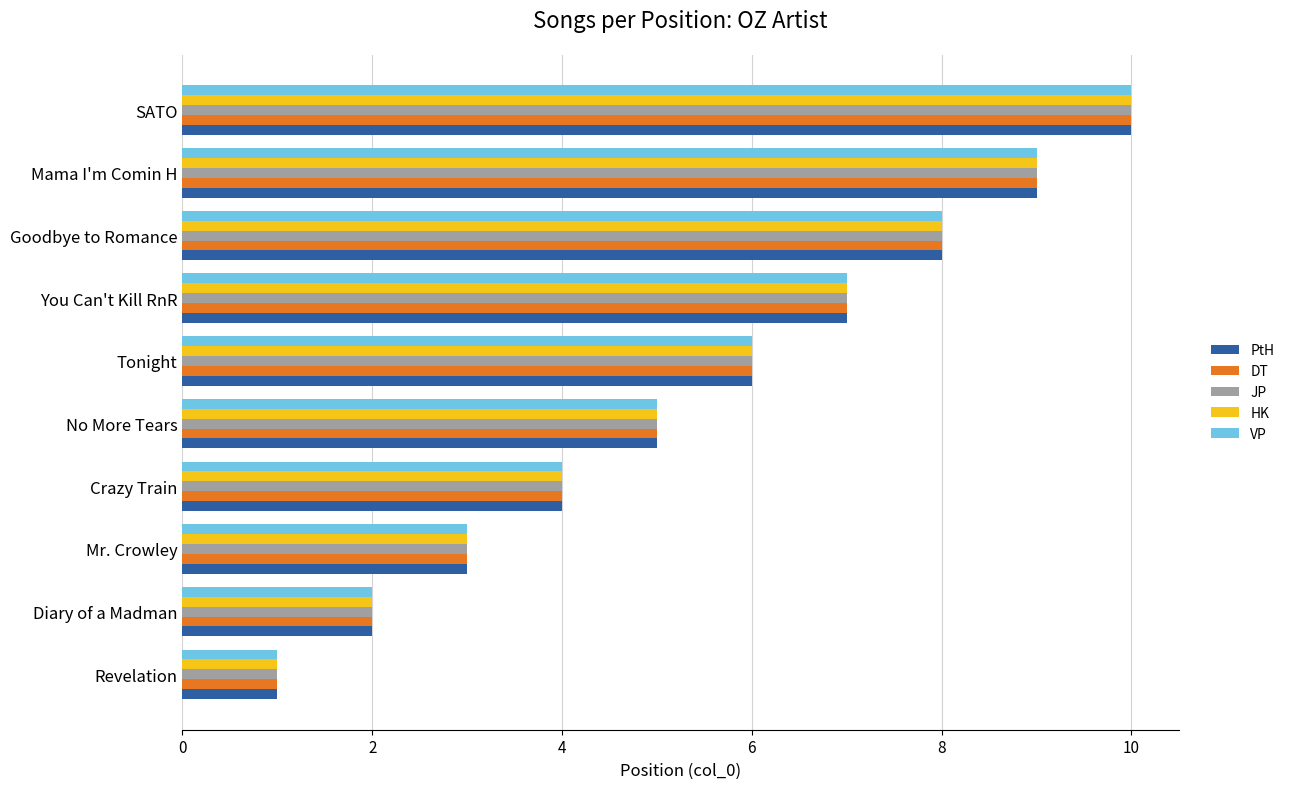

What is the approximate value of JP at Mama I'm Comin H?

9